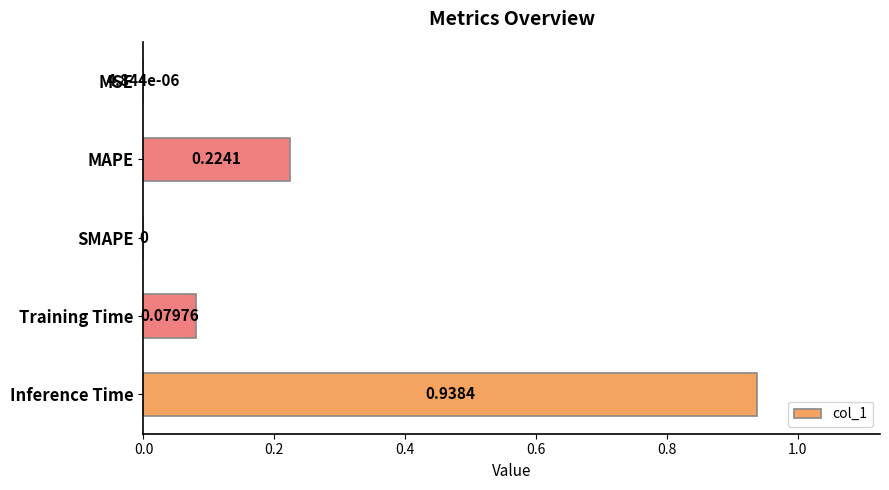

Are the bars horizontal?

Yes